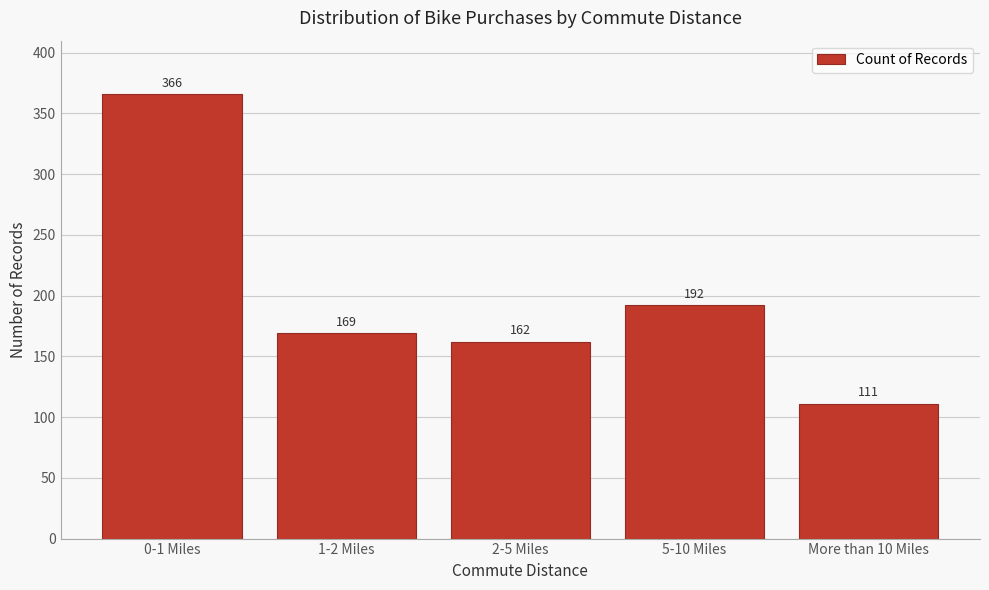

Reading left to right, what are all the values shown in this chart?

0-1 Miles=366	1-2 Miles=169	2-5 Miles=162	5-10 Miles=192	More than 10 Miles=111